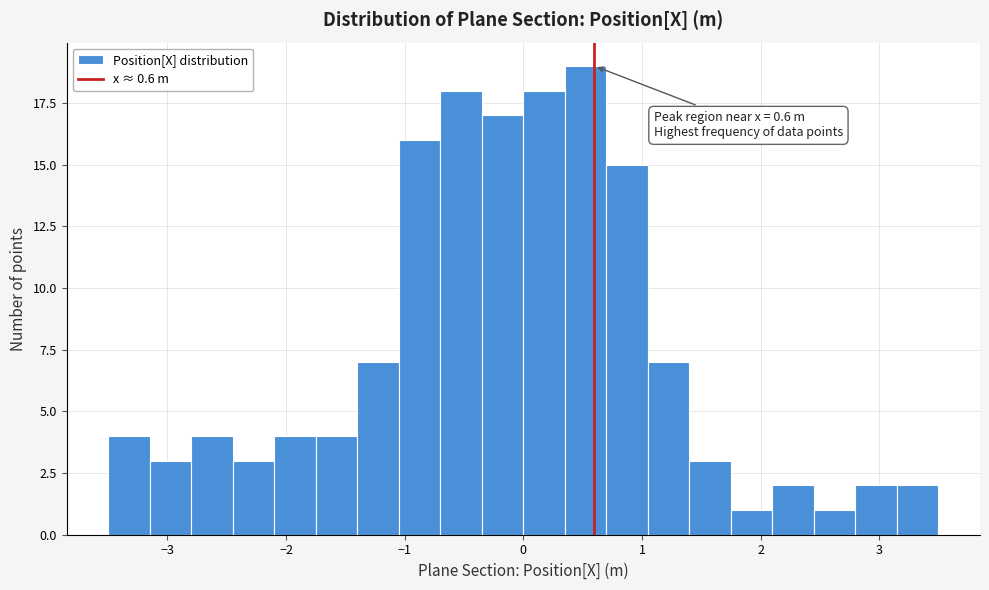

Around what value on the x-axis is the tallest bar? Give the approximate position of its centre, as read against the axis.

0.5